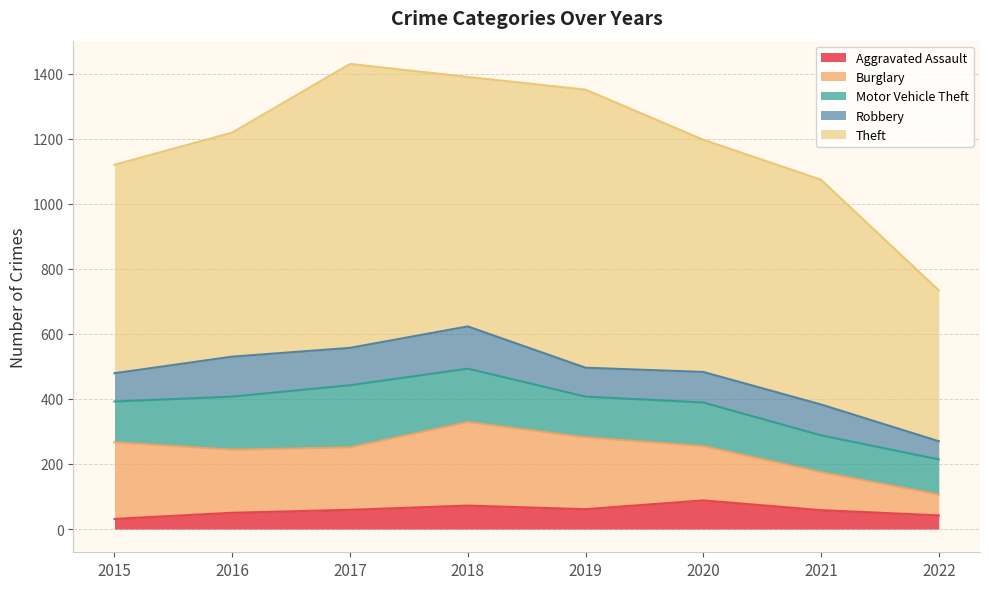

What is the difference between the Aggravated Assault values at 2020 and 2015?

57